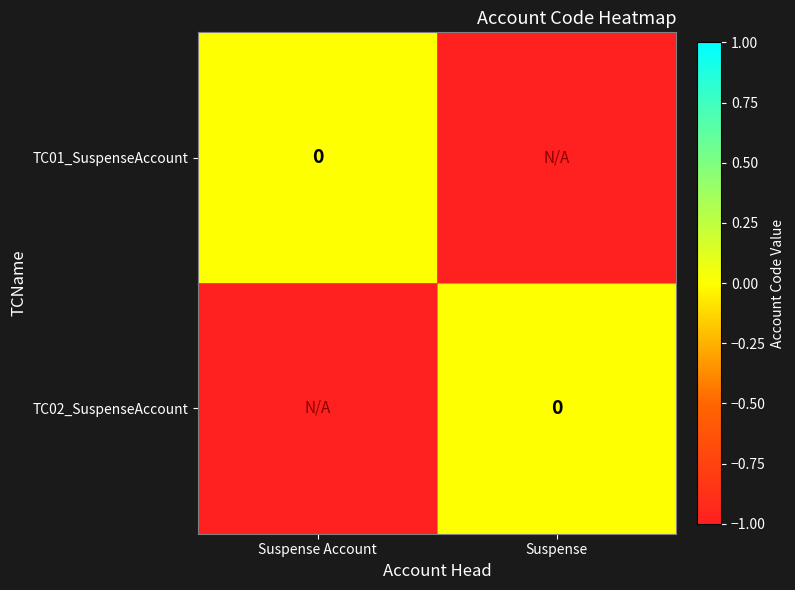

At which label is TC01_SuspenseAccount closest to 0?

Suspense Account